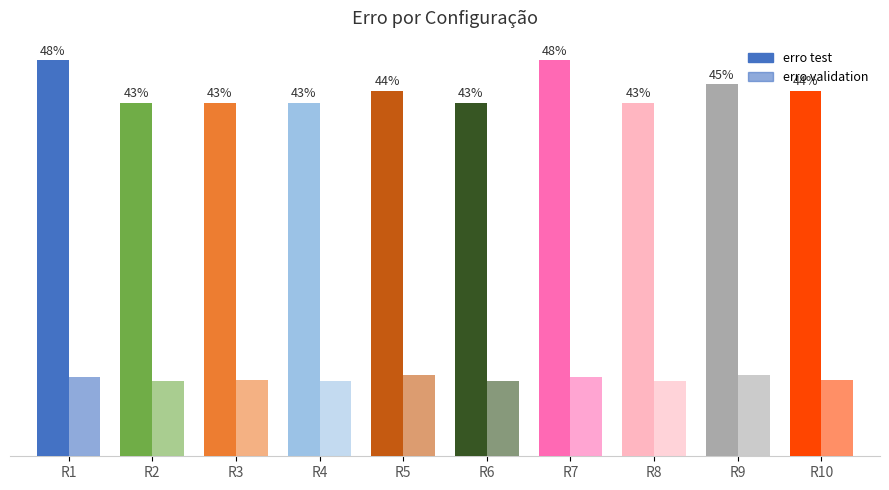

What is the approximate value of erro test at R10?

44.3